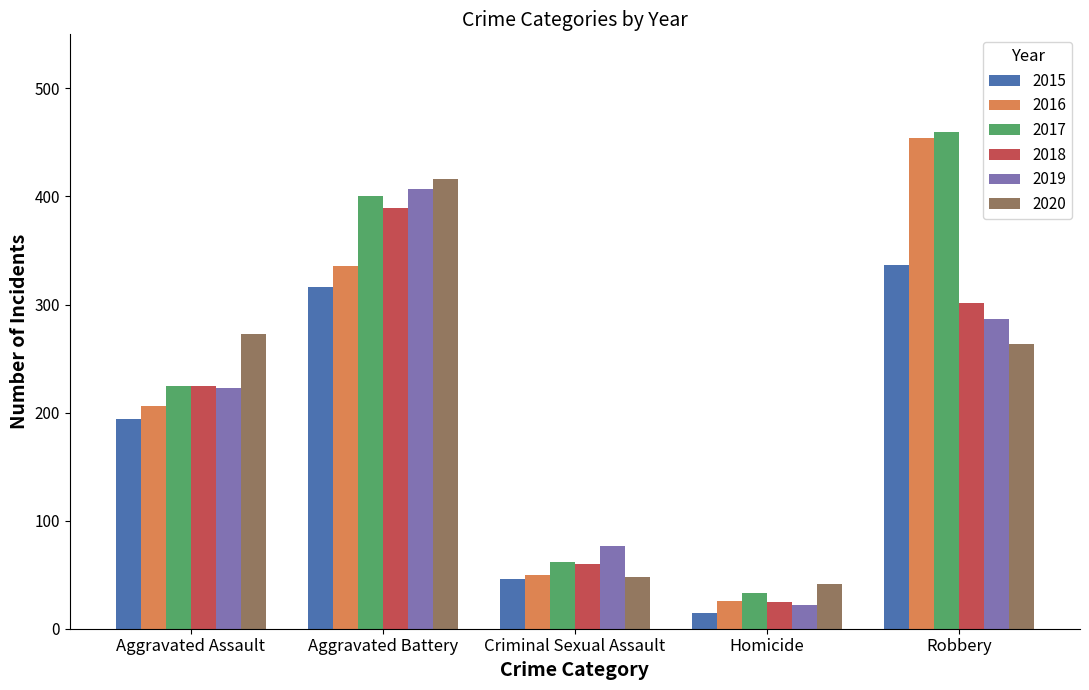

What position from the left is Aggravated Assault?

1